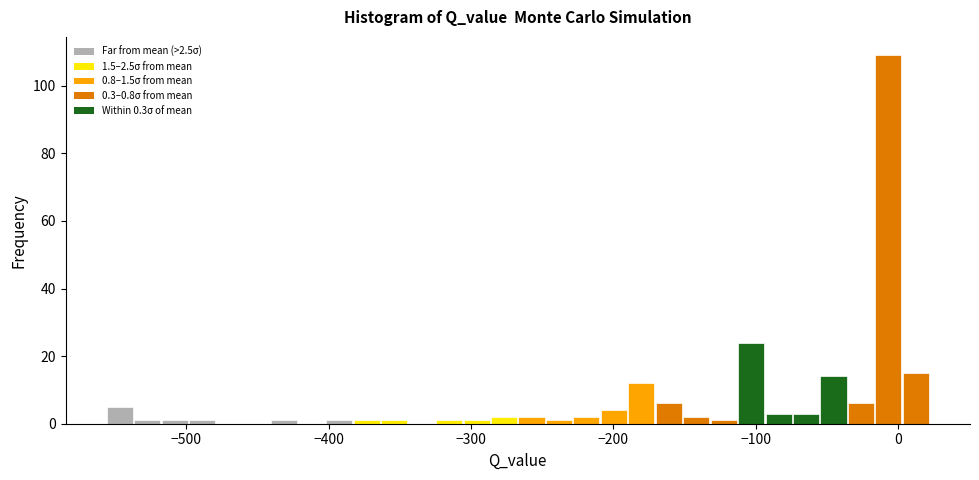

Around what value on the x-axis is the tallest bar? Give the approximate position of its centre, as read against the axis.

-10